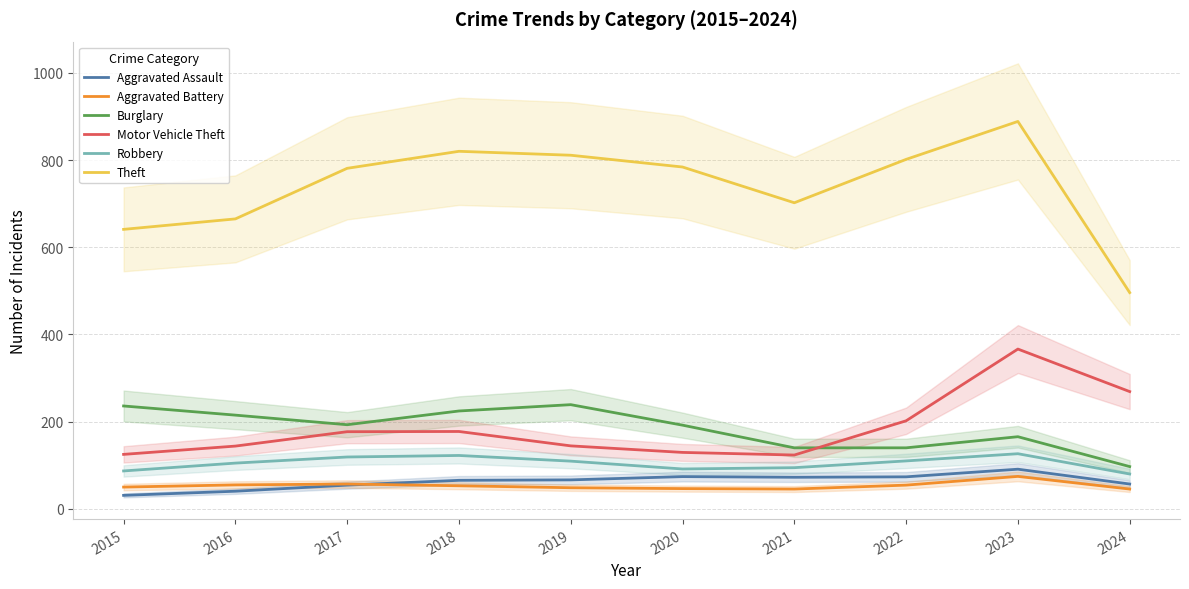

What is the difference between the maximum and minimum values in the Aggravated Assault series?

60.0